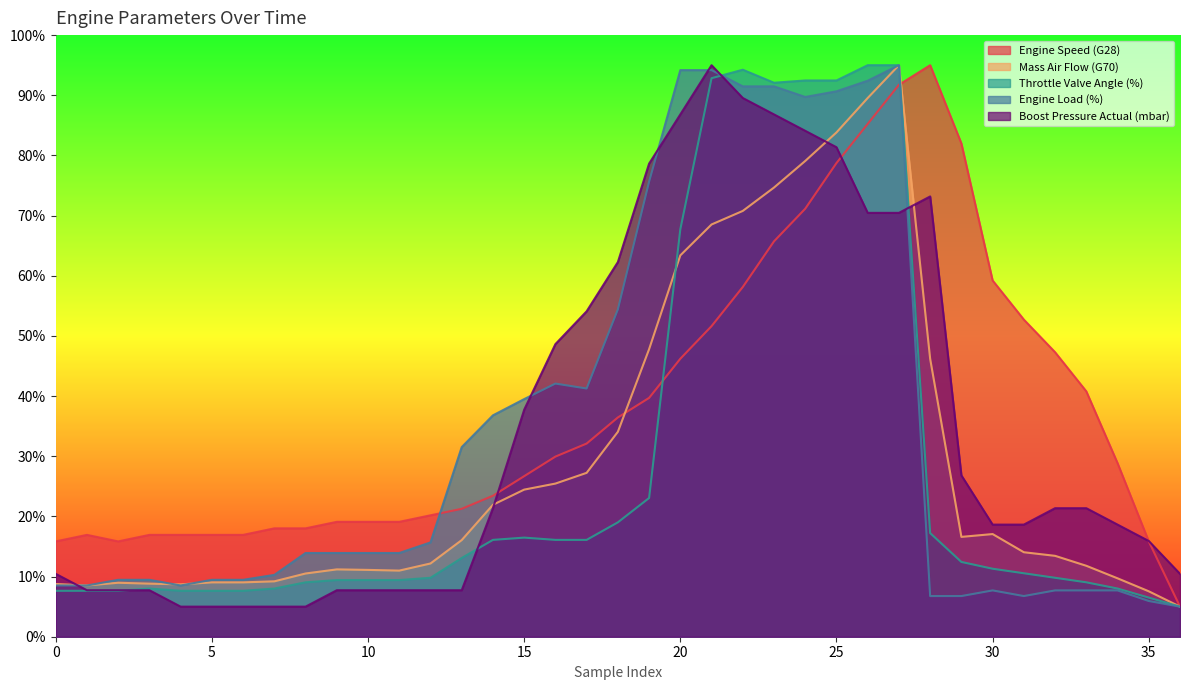

Does the chart display data point markers on the line(s)?

No